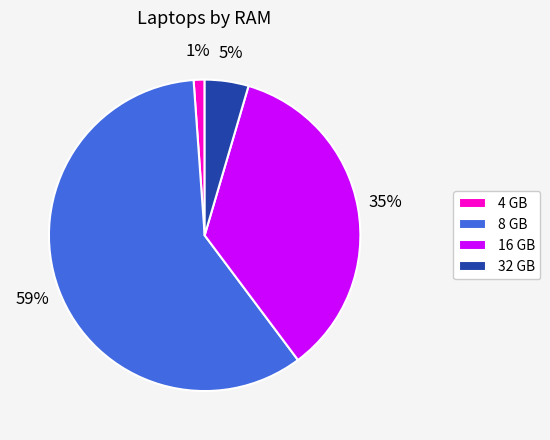

Is it true that 8 GB is 68% of the pie?

False